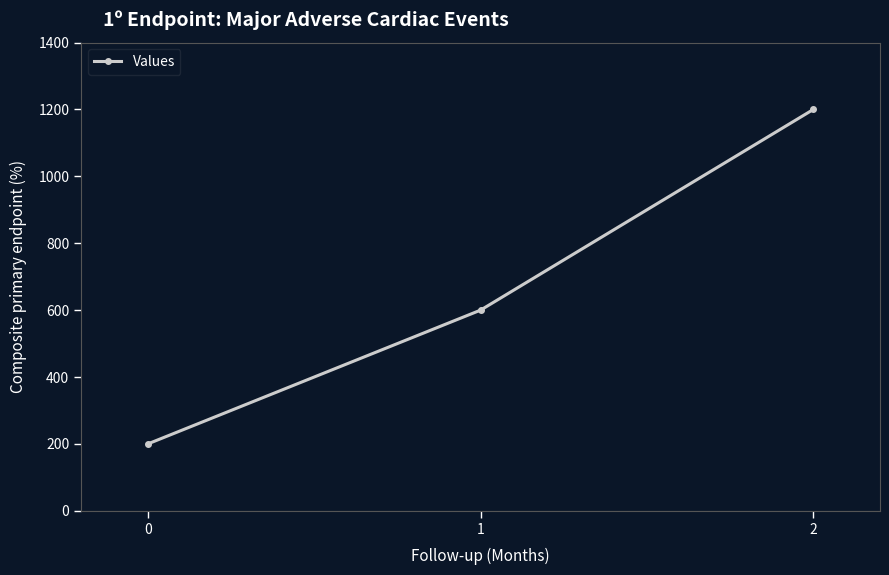

What value does the data have at 0?

200